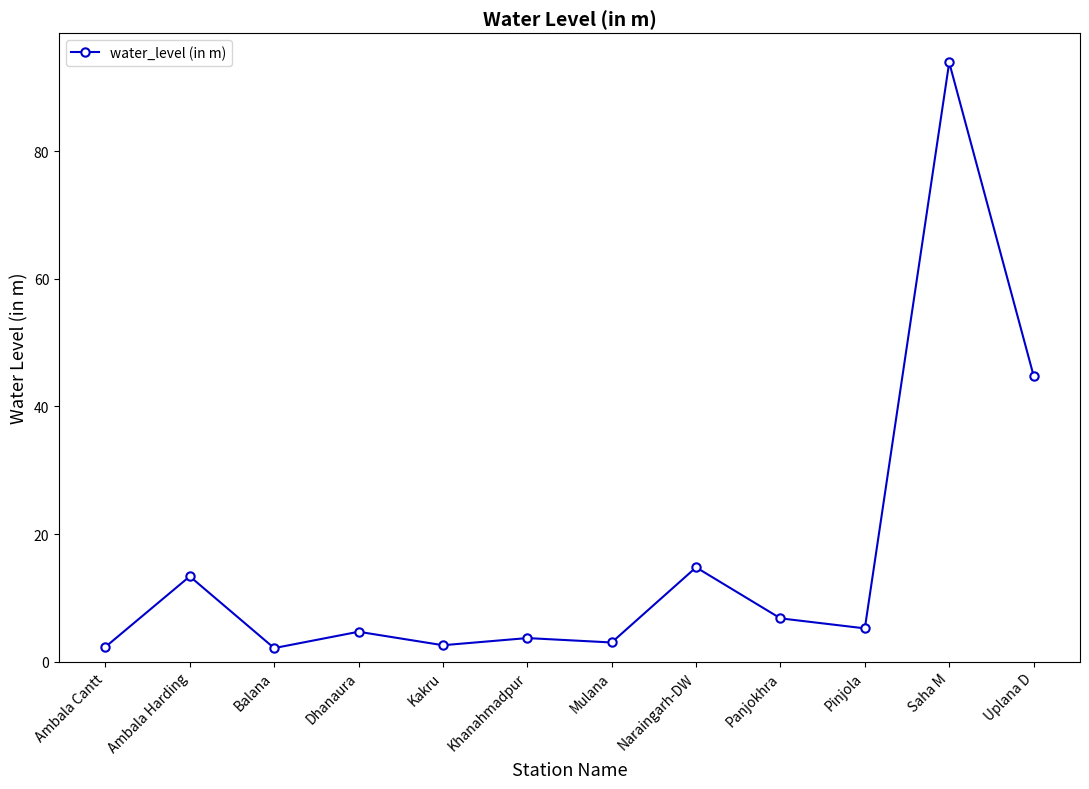

What position from the left is Balana?

3